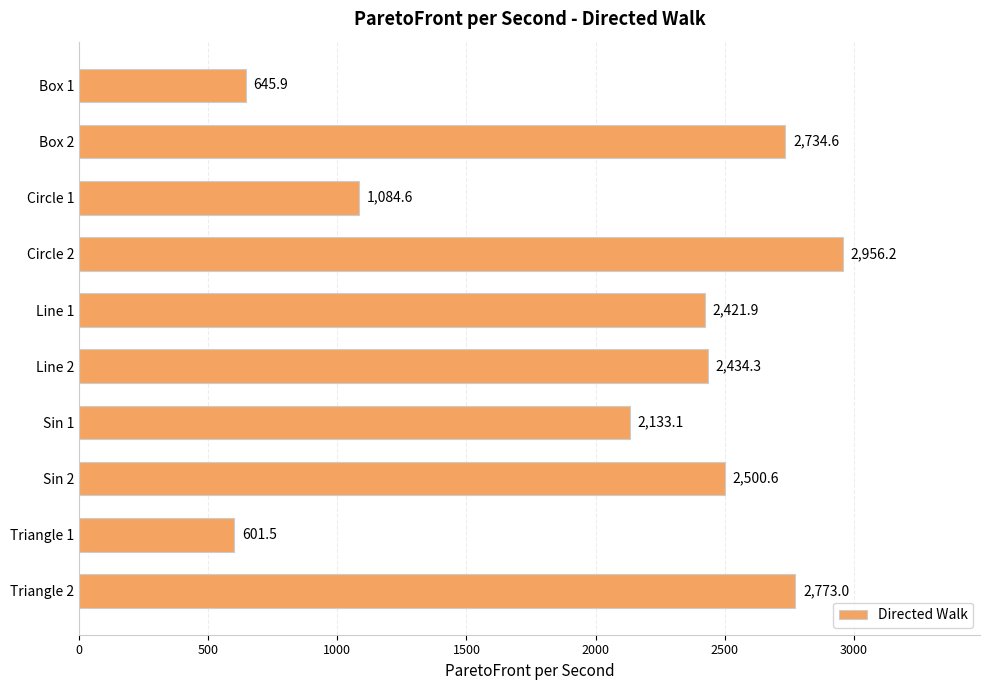

What is the change in value from Box 1 to Sin 2?

+1854.7